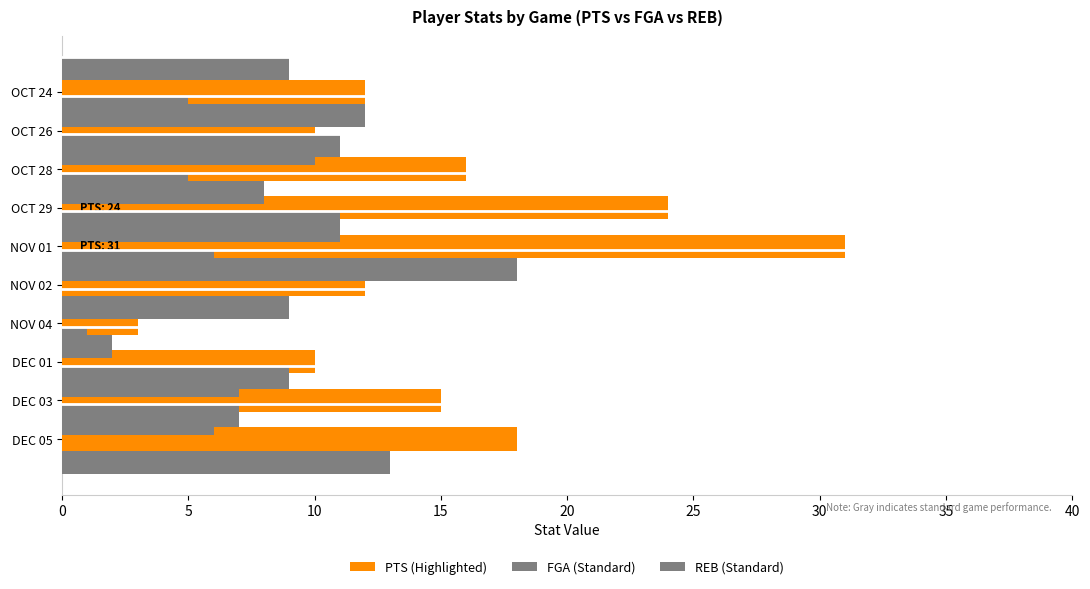

Which series has the largest total across all categories?

PTS (Highlighted)